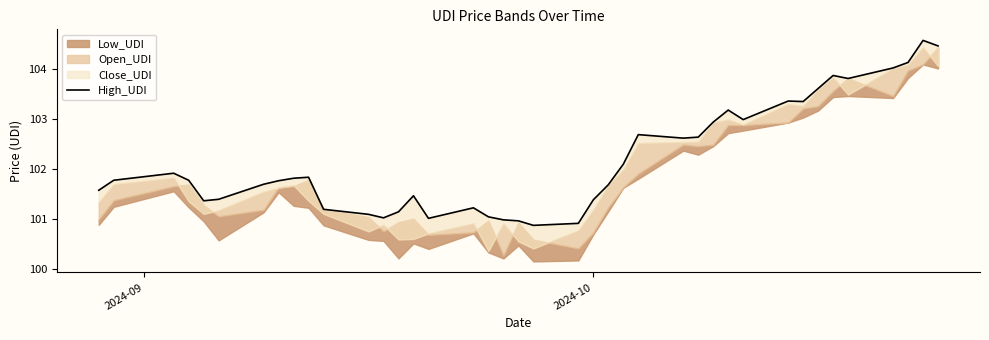

What is the value of the 39th point from the left?

104.6